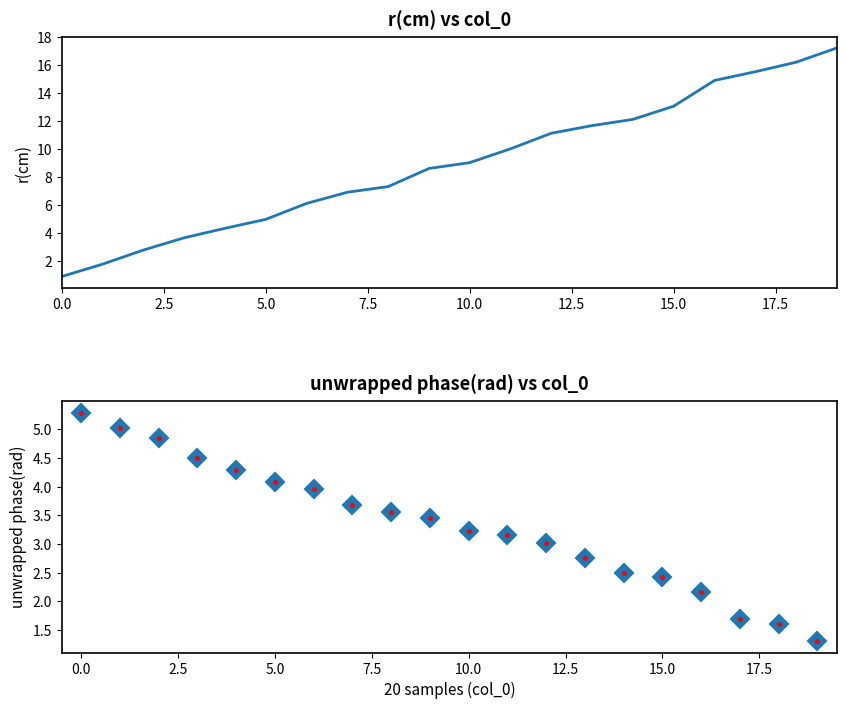

The value of r(cm) at 12 is 11.1. True or false?

True